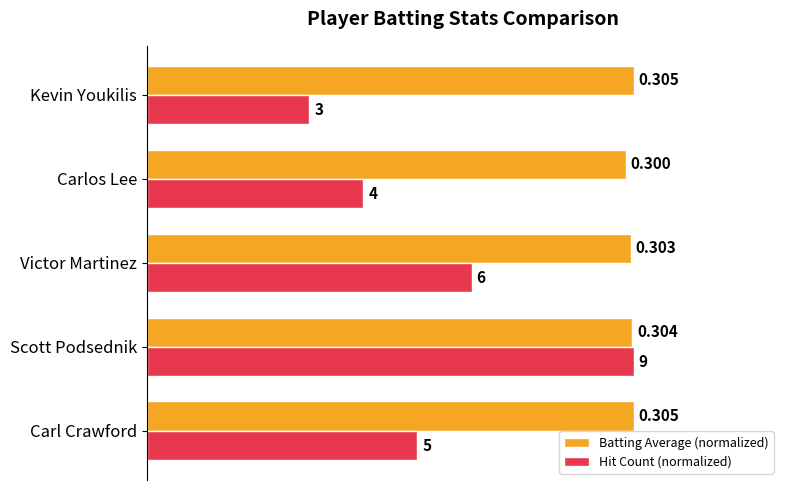

Which category has the highest value in the Hit Count (normalized) series?

Scott Podsednik